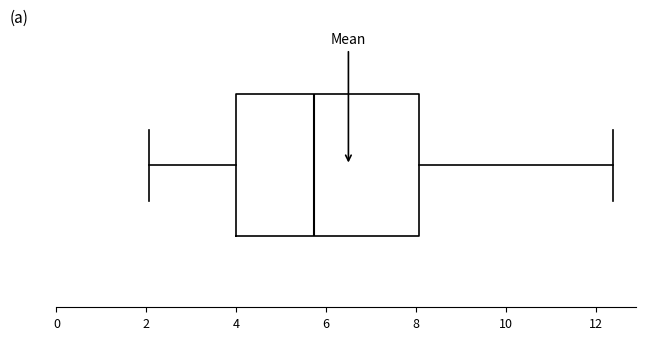

Where is the right edge of the box on the x-axis? The values are not printed on the chart, so give them approximately, as read against the axis.

8.0